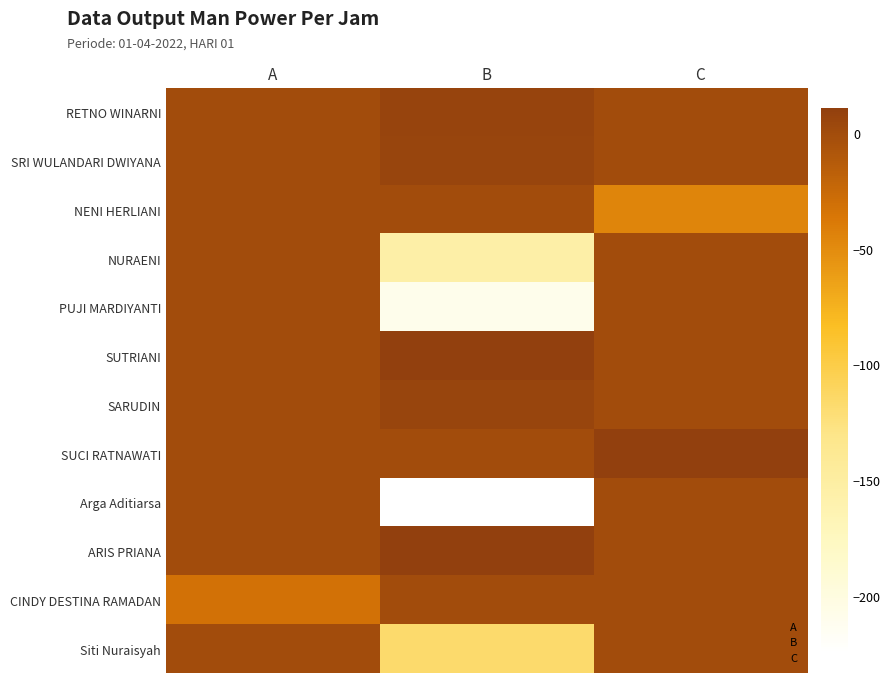

At A, list the series in order from smallest to largest.

CINDY DESTINA RAMADAN, RETNO WINARNI, SRI WULANDARI DWIYANA, NENI HERLIANI, NURAENI, PUJI MARDIYANTI, SUTRIANI, SARUDIN, SUCI RATNAWATI, Arga Aditiarsa, ARIS PRIANA, Siti Nuraisyah